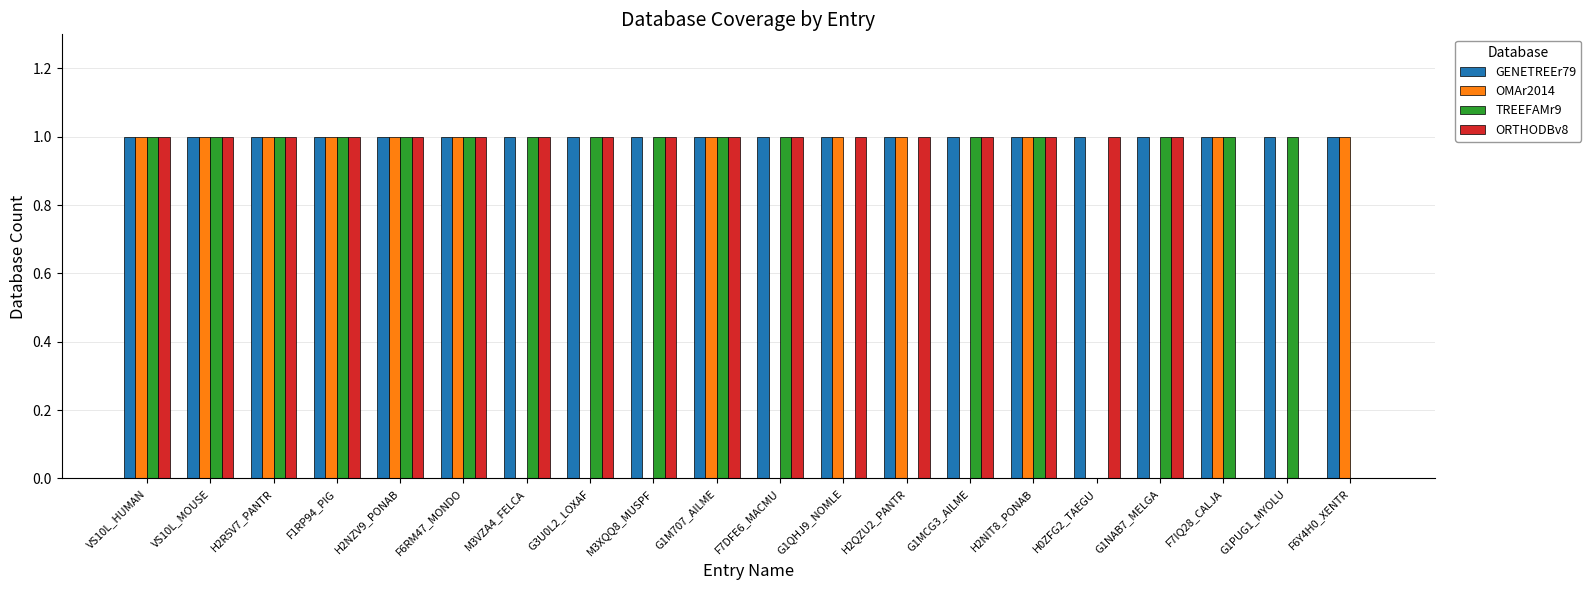

Are the bars horizontal?

No